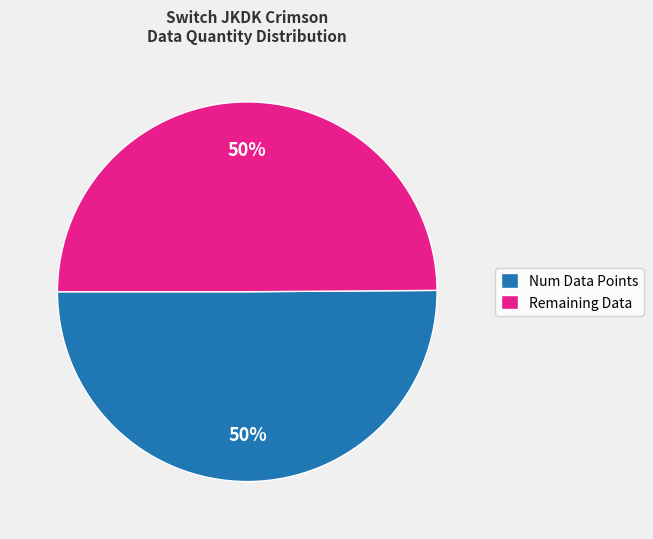

To the nearest percent, what is the average slice percentage?

50%